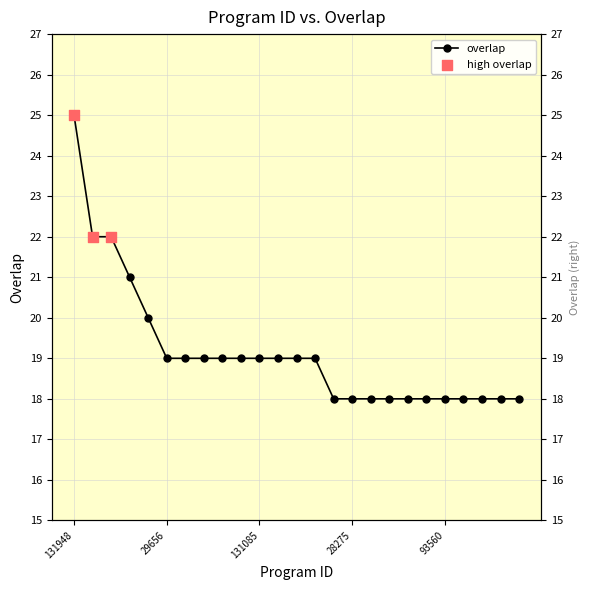

Approximately how many times larger is the value at 249133 compared to 116192?

0.9